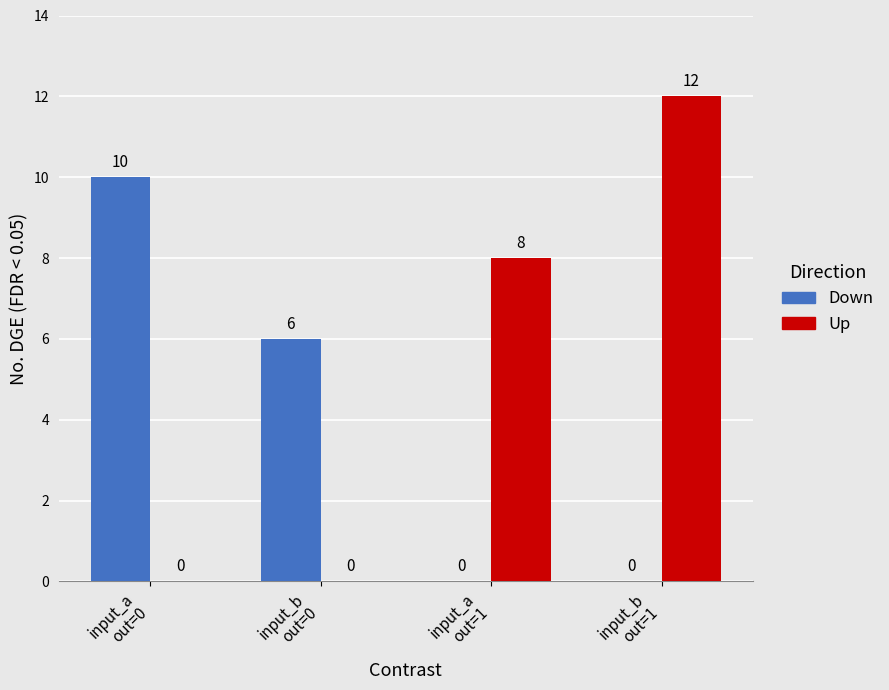

True or false: Down has a value of 4 at input_b
out=1.

False